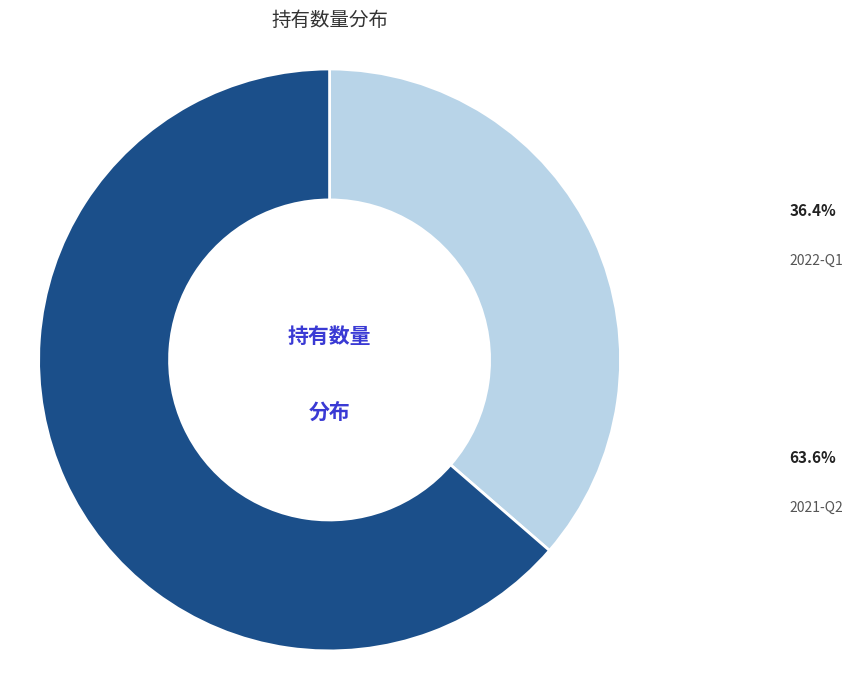

Does any single category account for the majority?

Yes